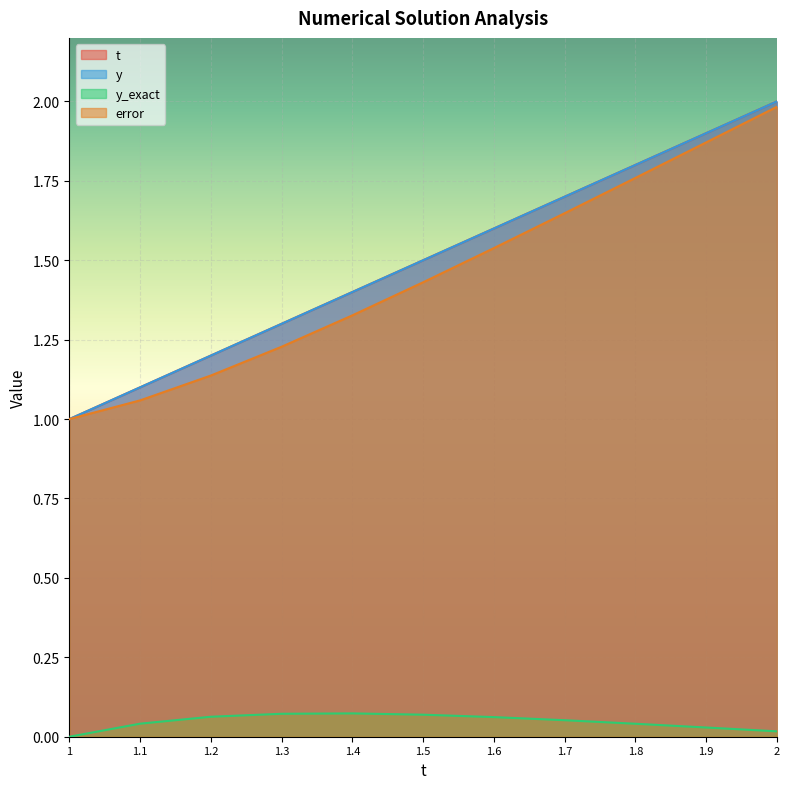

Which label corresponds to the largest value in the chart?

2